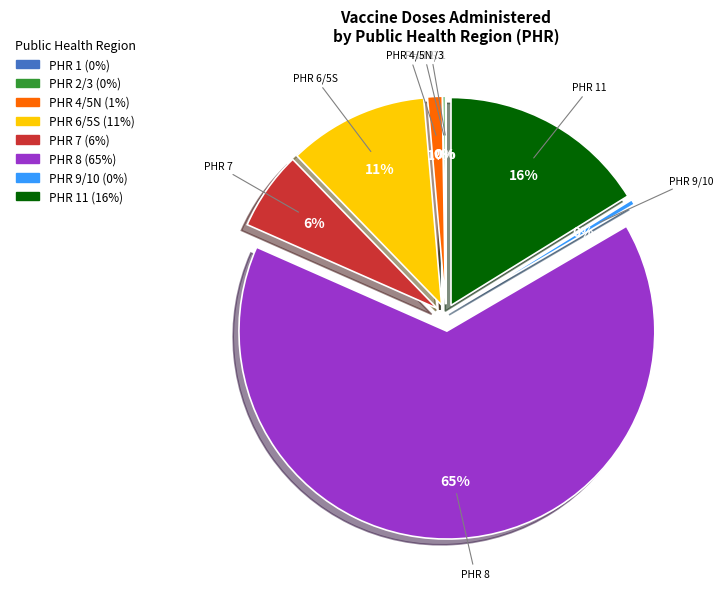

The 7 slice represents 20% of the pie. True or false?

False